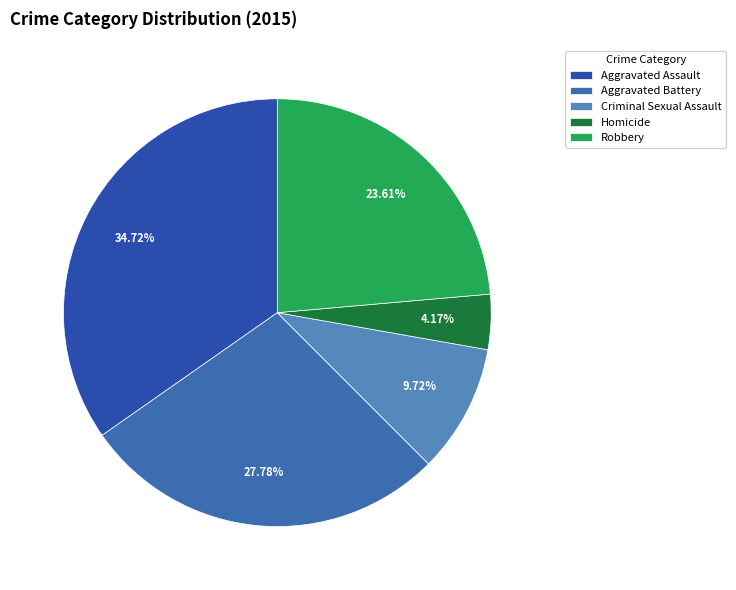

What percentage is the Robbery slice, to the nearest percent?

24%